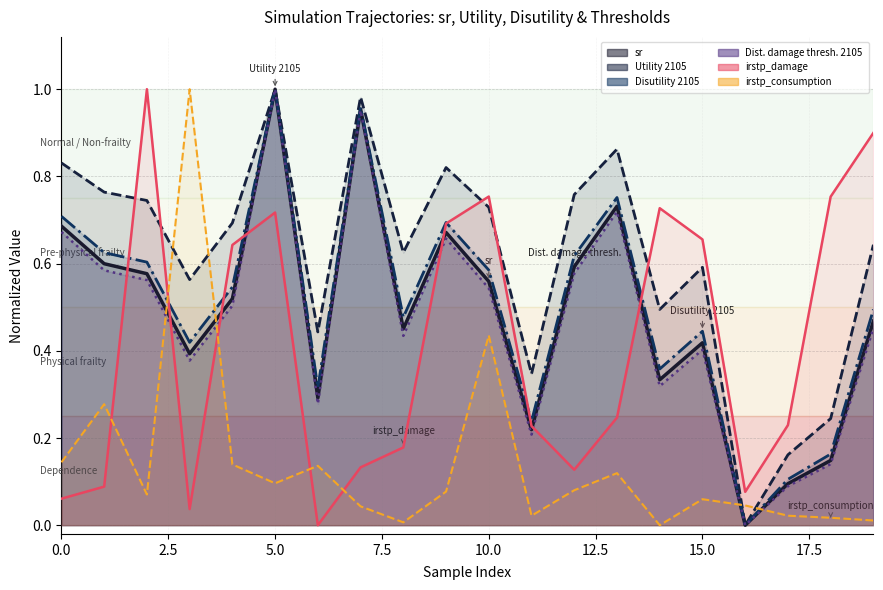

Is it true that sr equals 1.0 at 13?

False